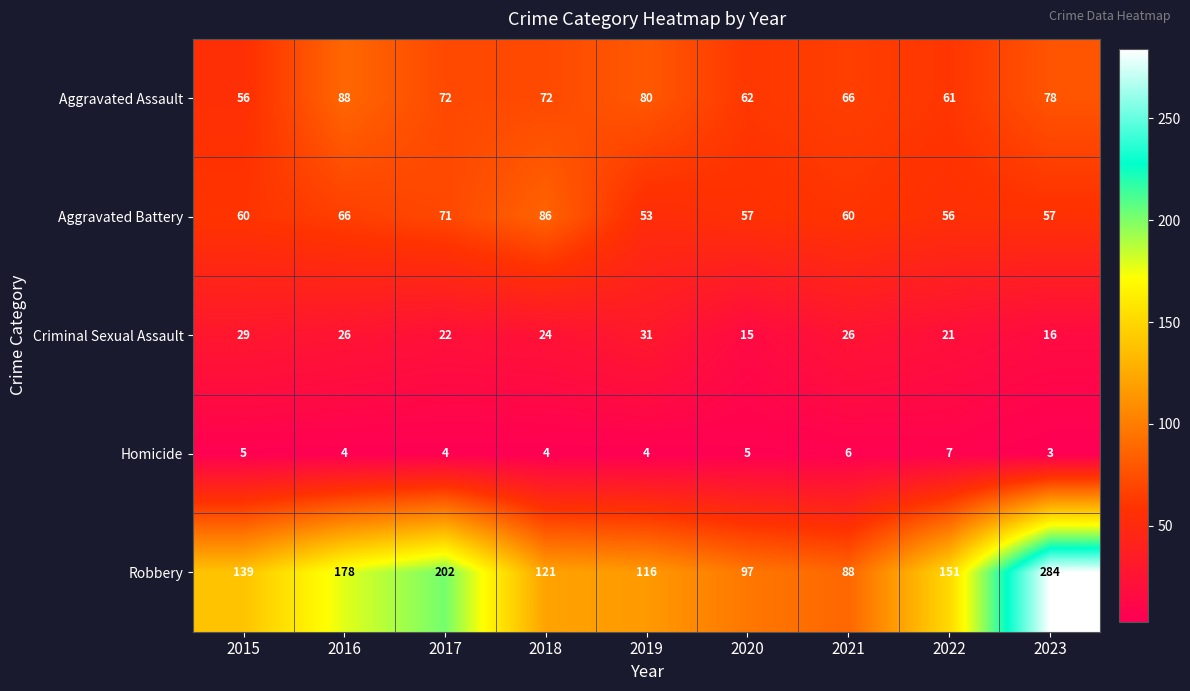

What is the spread (max minus min) of values at 2017?

198